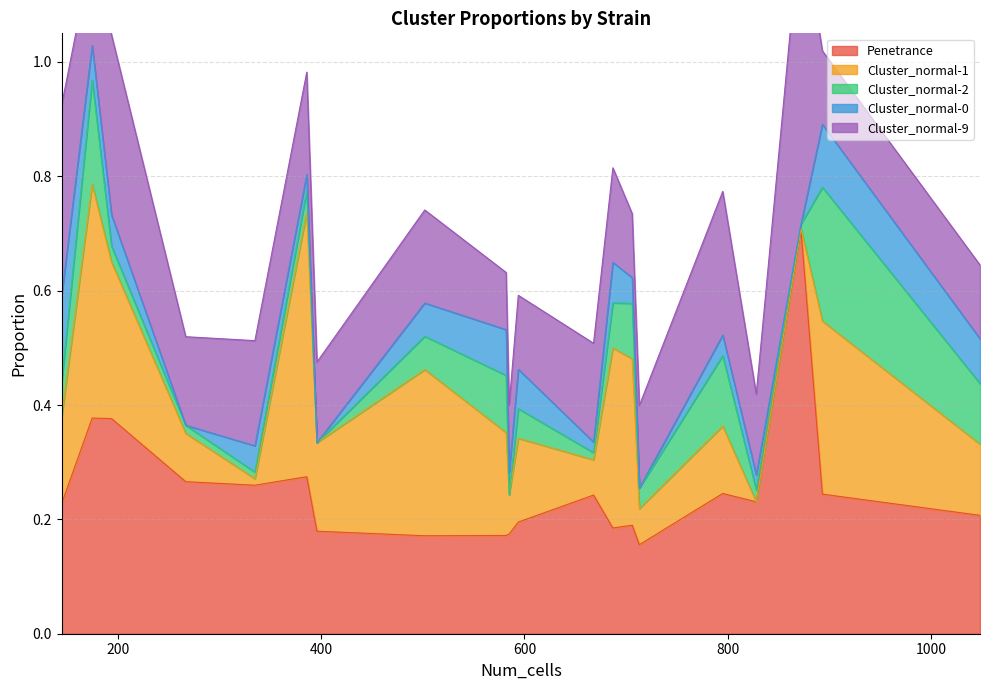

True or false: Cluster_normal-9 and Cluster_normal-0 cross at least once.

False